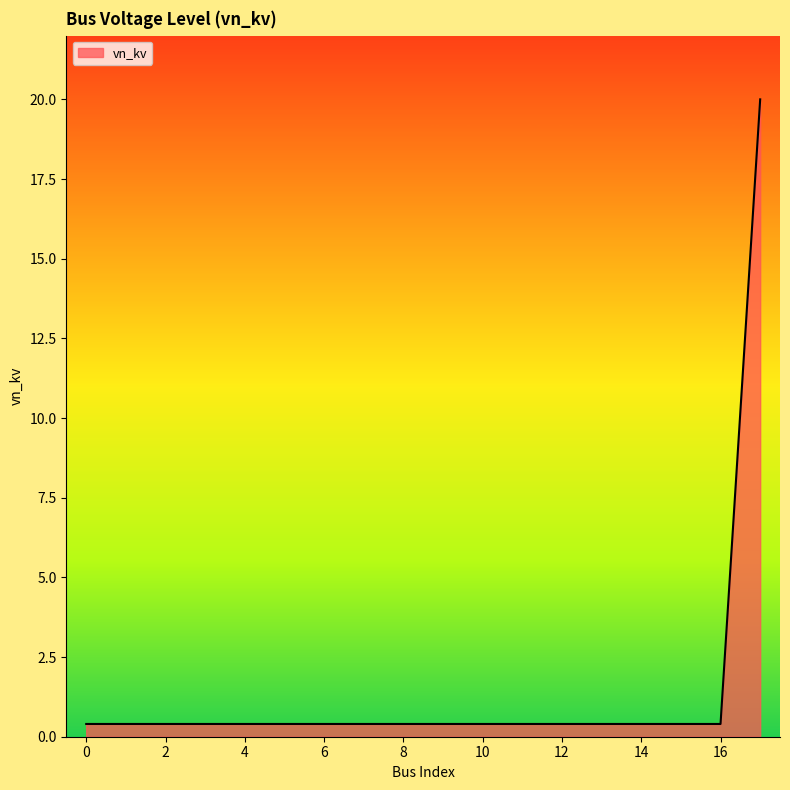

Count the number of data series in this chart.

1